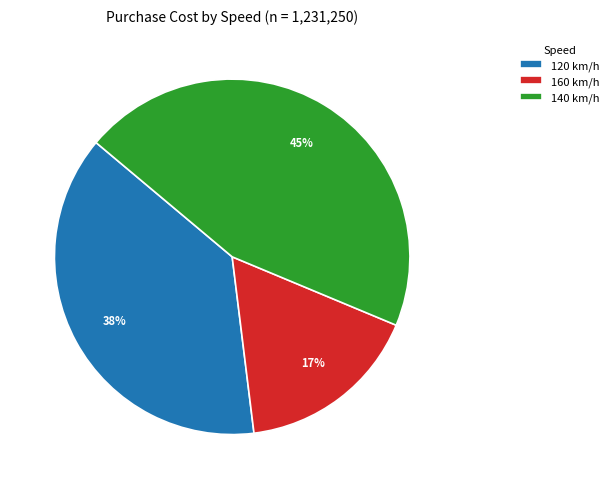

To the nearest percent, what is the difference between the 120 km/h and 140 km/h slice percentages?

7%